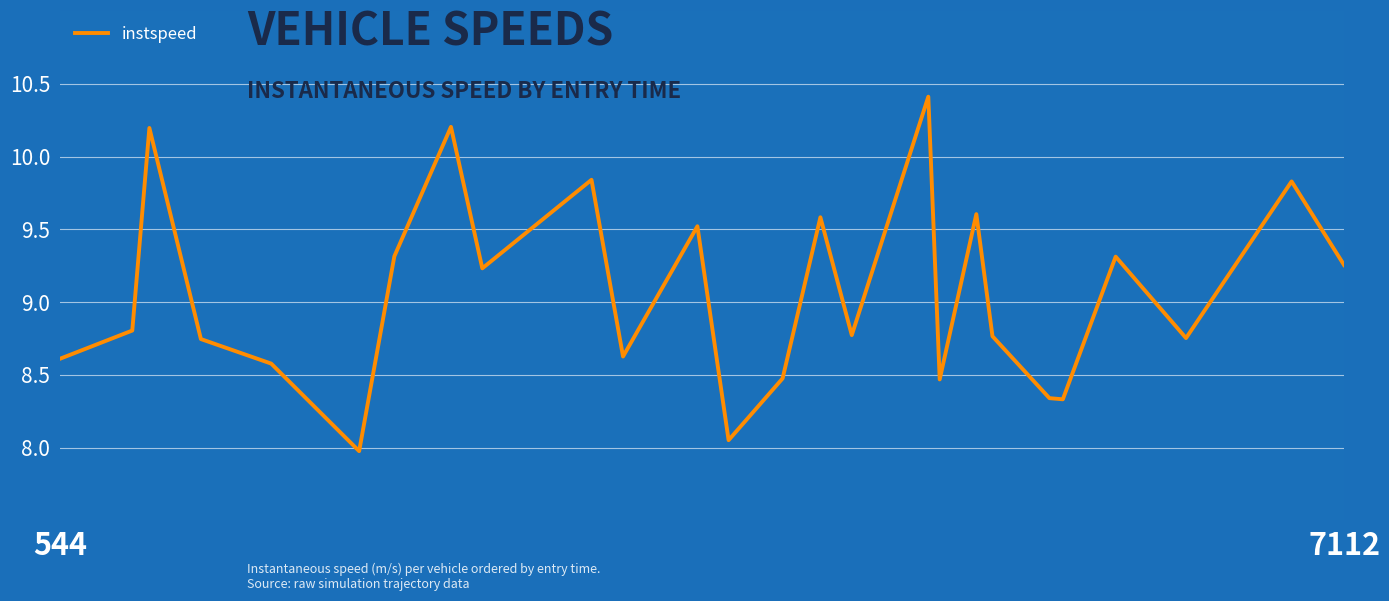

What is the greatest value displayed?

10.4